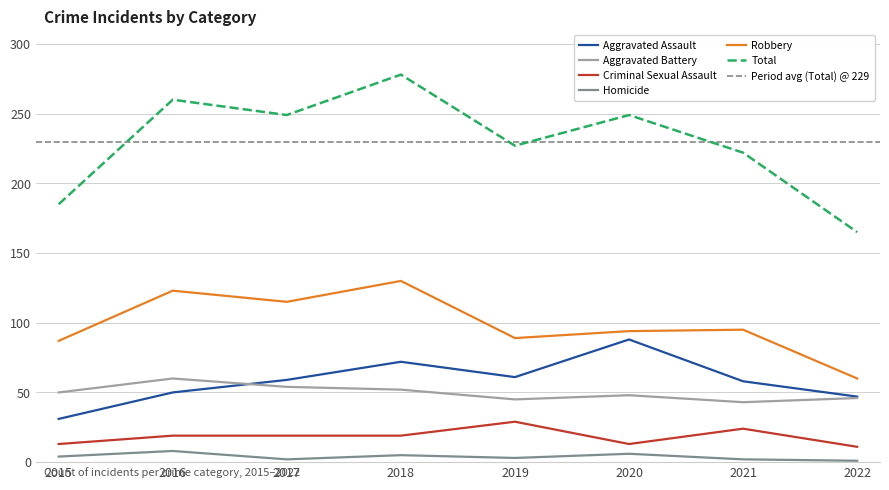

How many lines are shown in the chart?

6